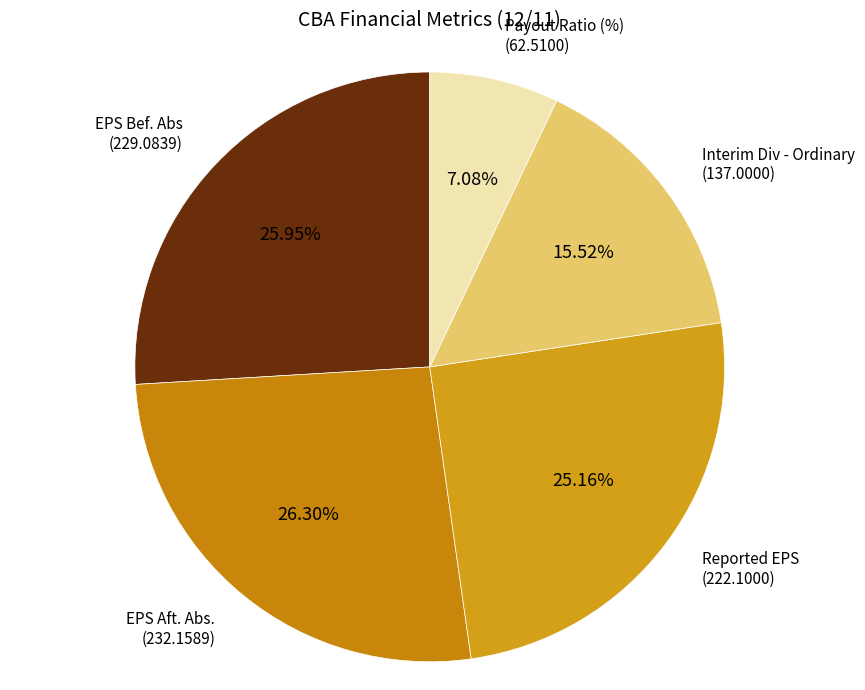

Which has a higher value, Interim Div - Ordinary or EPS Bef. Abs?

EPS Bef. Abs